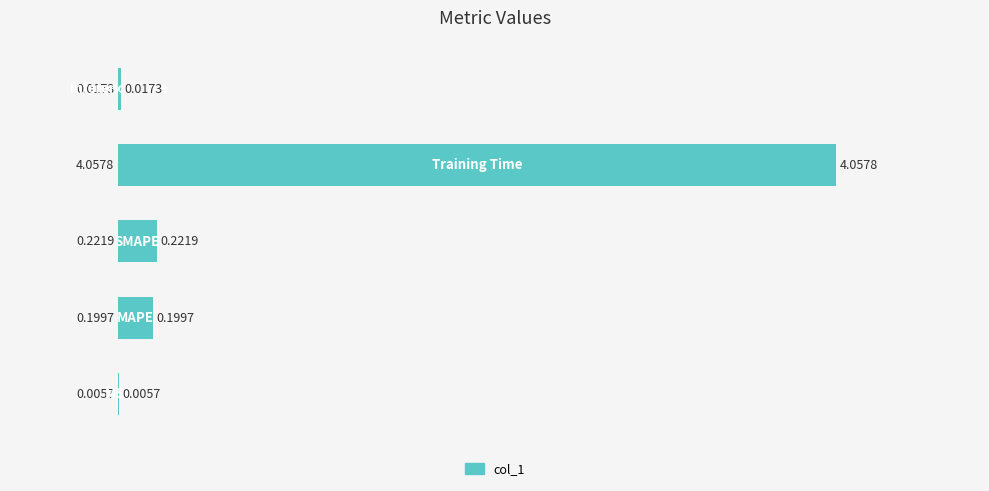

What is the sum of all values?

4.5